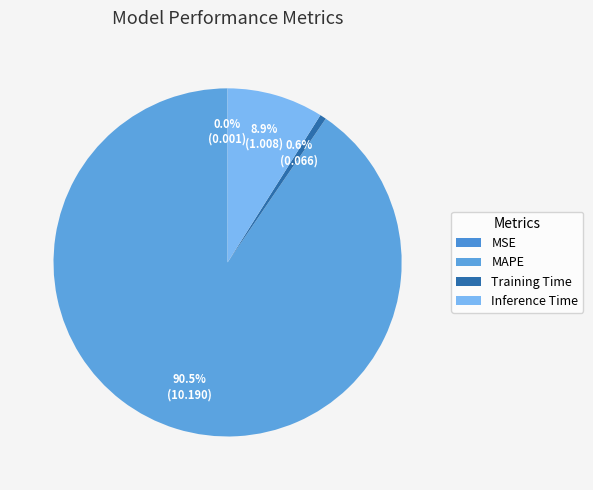

To the nearest percent, what percentage of the pie is MAPE?

90%